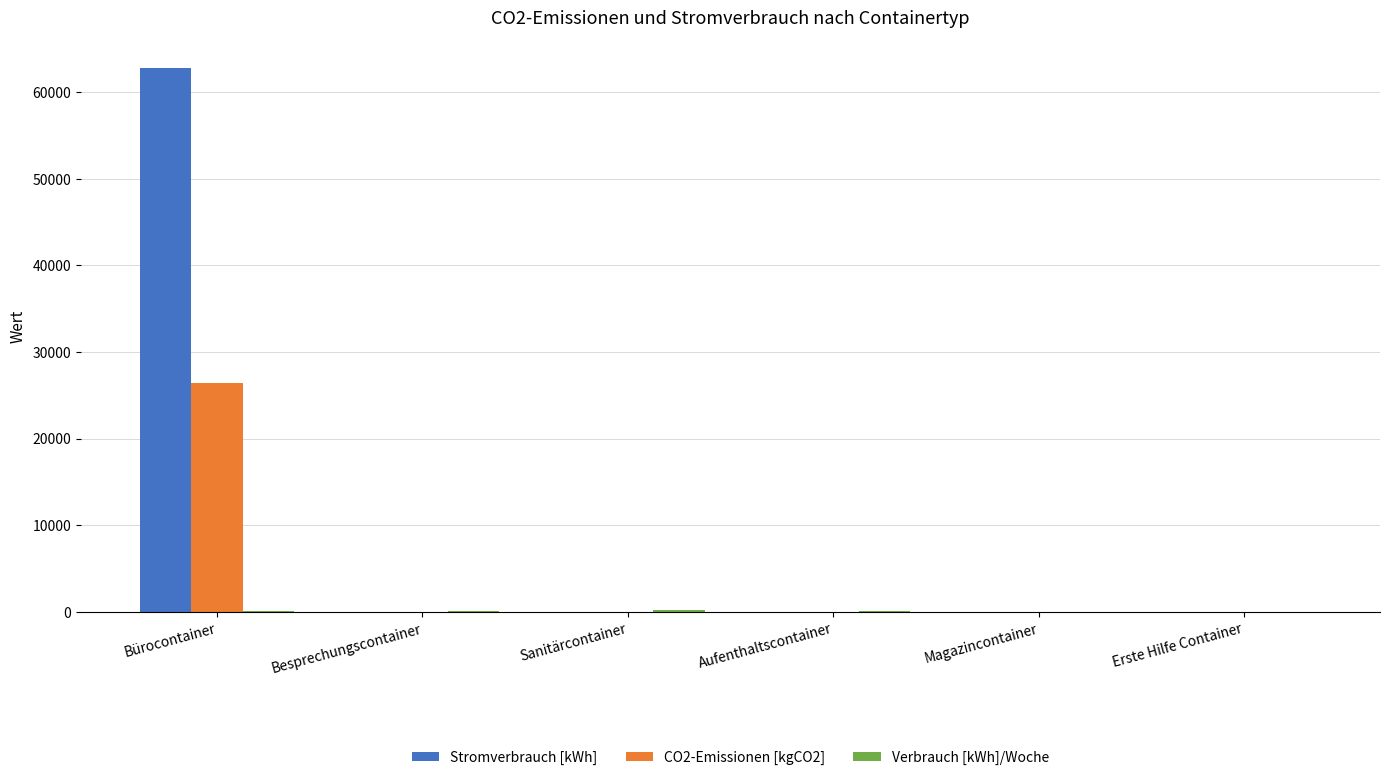

The value of CO2-Emissionen [kgCO2] at Erste Hilfe Container is 0.0. True or false?

True